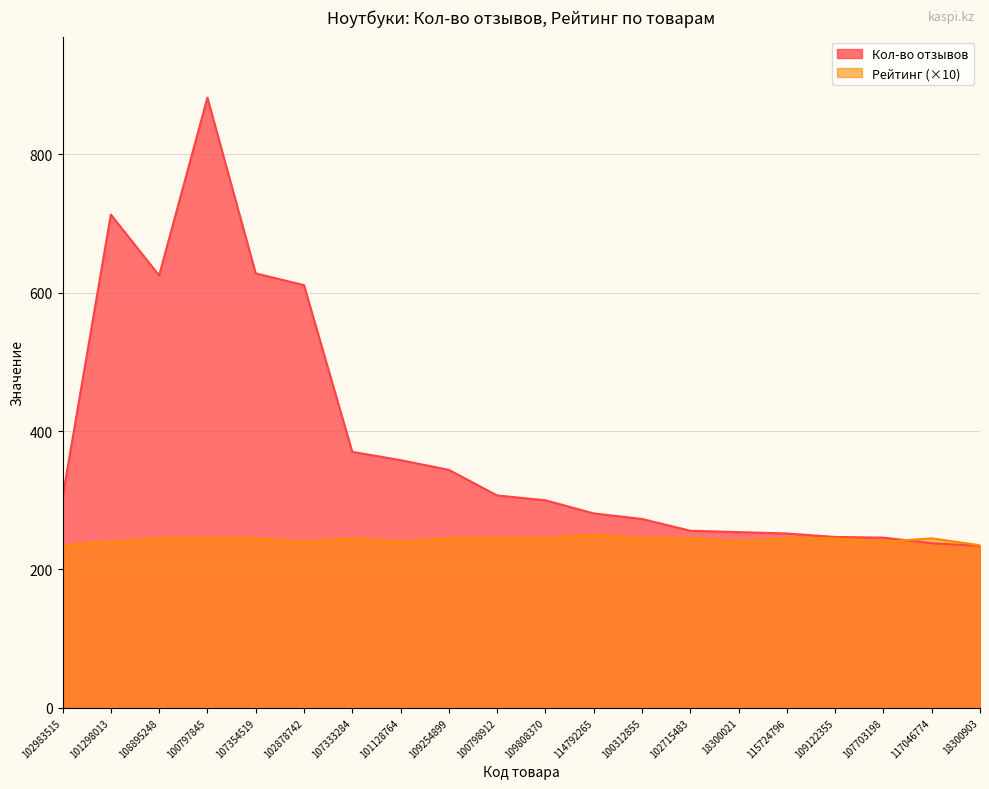

Is the value of Рейтинг at 109122355 greater than the value of Кол-во отзывов at 107333284?

No